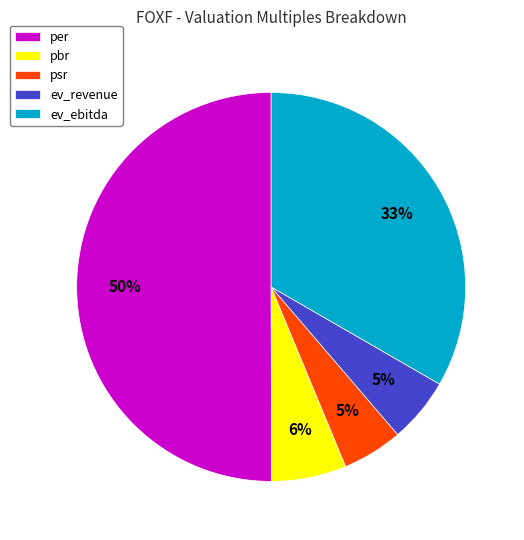

True or false: per accounts for 62% of the total.

False